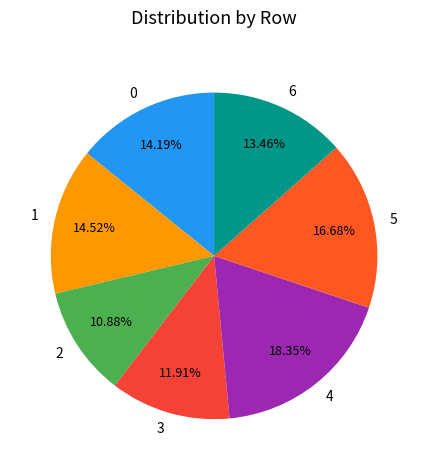

Which has a higher value, 6 or 4?

4